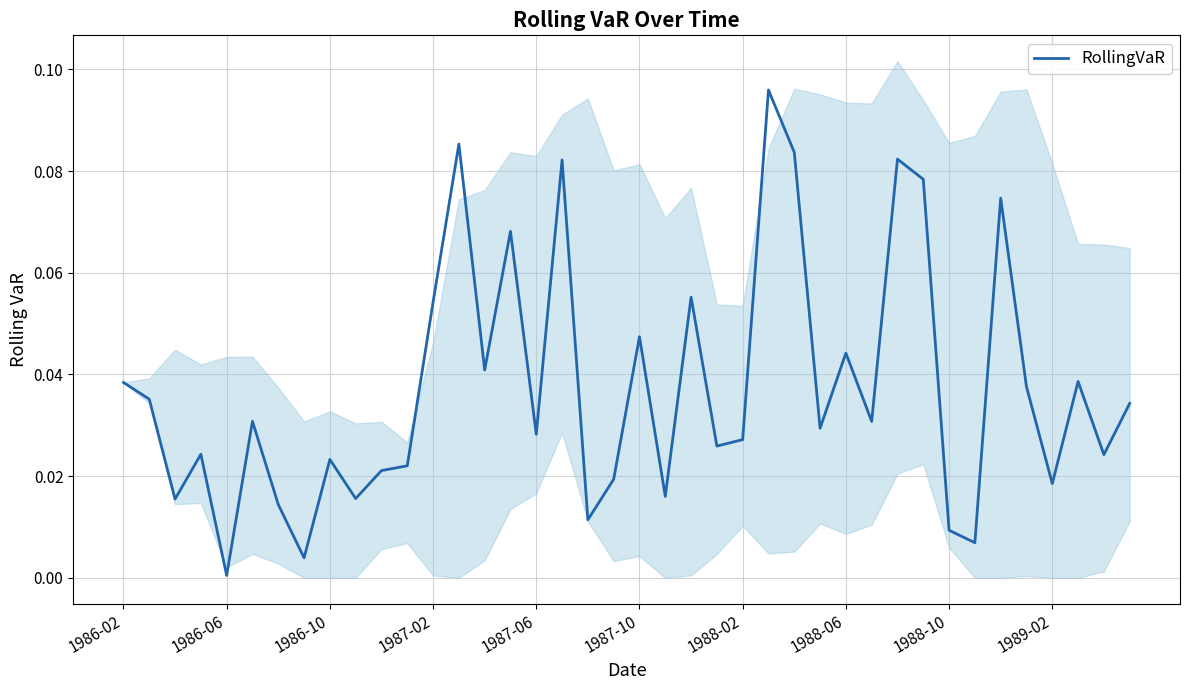

The value at 18 is 0.0. True or false?

False